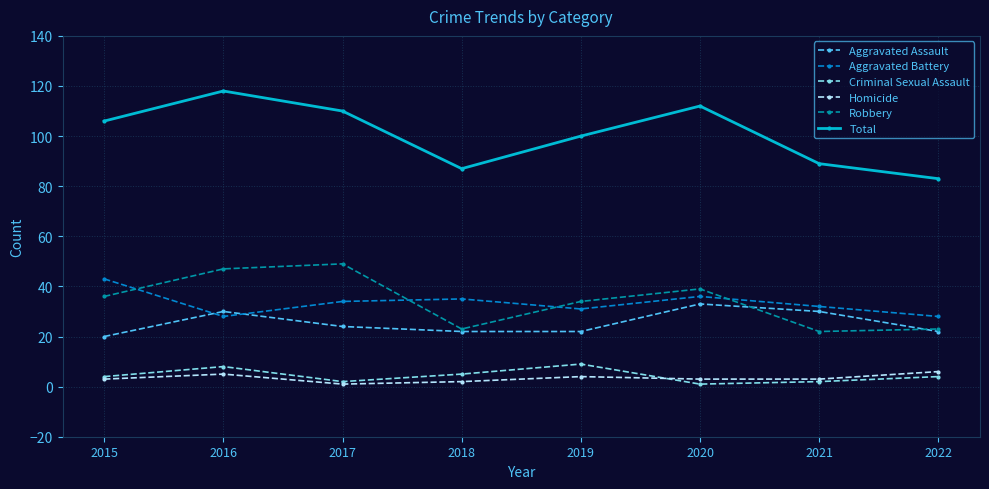

True or false: Homicide has more than 0 interior local peaks.

True